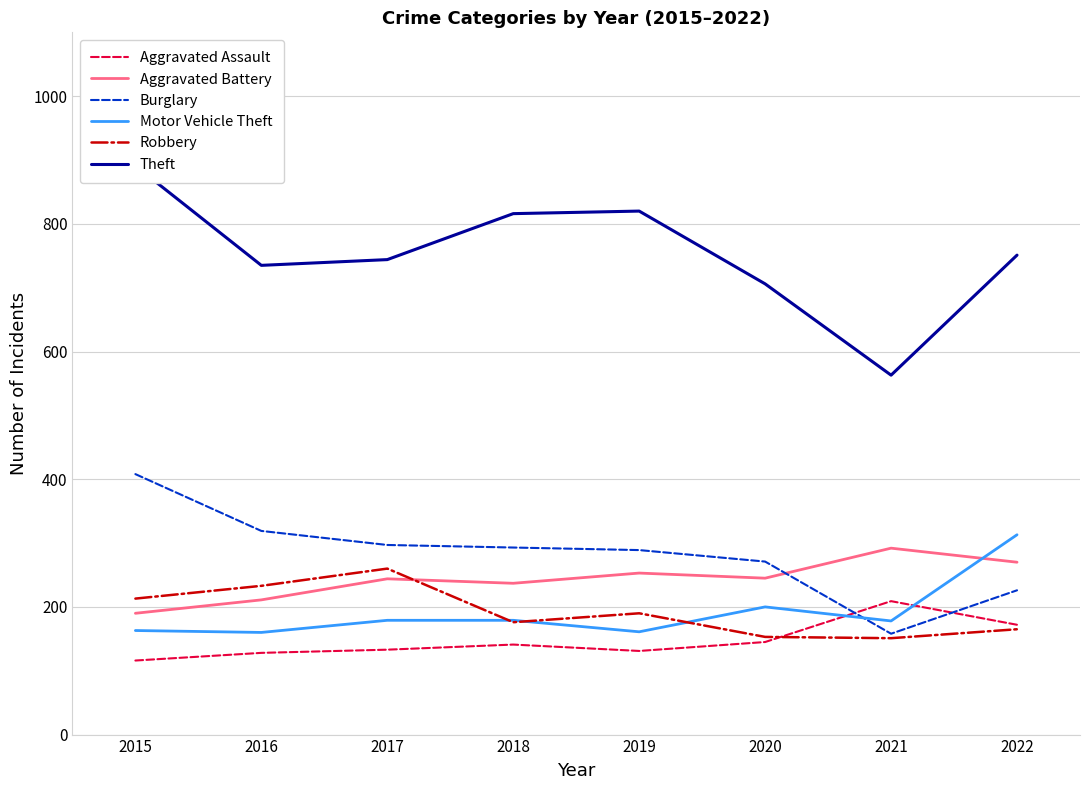

Reading left to right, what are all the values shown in this chart?

Aggravated Assault: 116	128	133	141	131	145	209	172
Aggravated Battery: 190	211	244	237	253	245	292	270
Burglary: 408	319	297	293	289	271	158	226
Motor Vehicle Theft: 163	160	179	179	161	200	178	313
Robbery: 213	233	260	176	190	153	151	165
Theft: 891	735	744	816	820	706	563	751